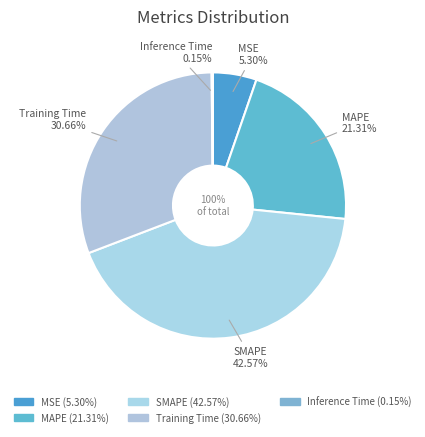

How many segments does this pie chart have?

5